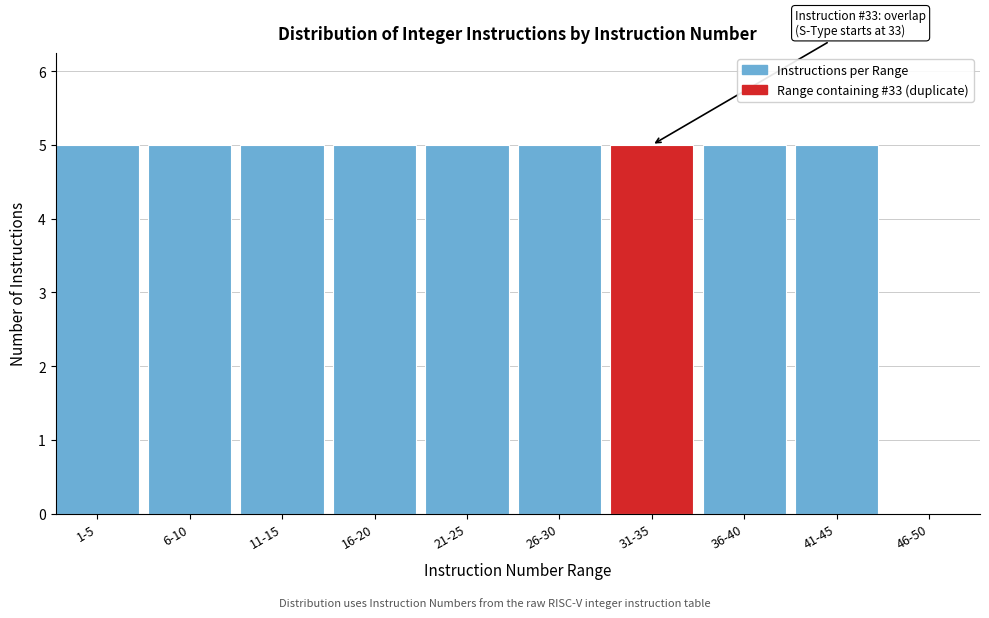

Reading right to left, transcribe all the data shown in this chart.

46-50=0	41-45=5	36-40=5	31-35=5	26-30=5	21-25=5	16-20=5	11-15=5	6-10=5	1-5=5